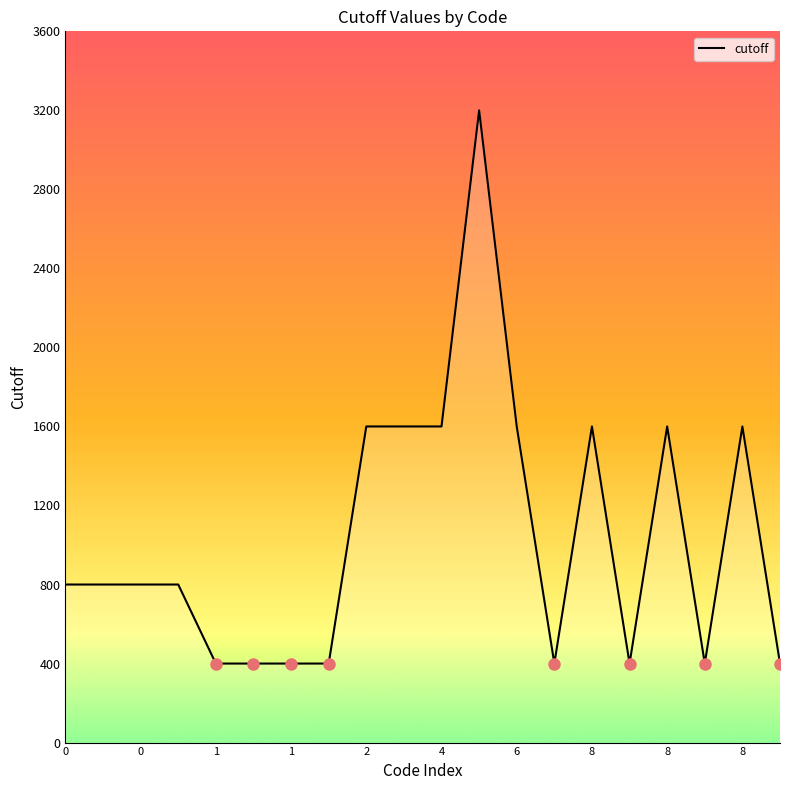

What is the smallest value displayed?

400